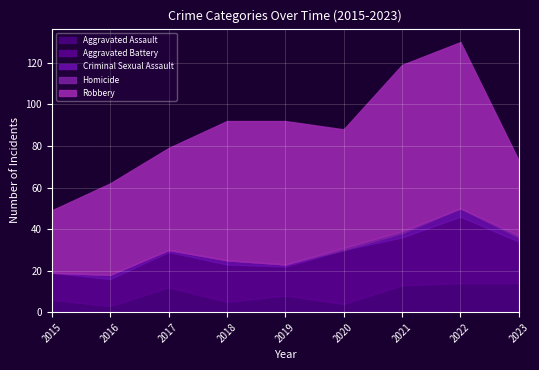

Which series has the widest spread of values?

Robbery